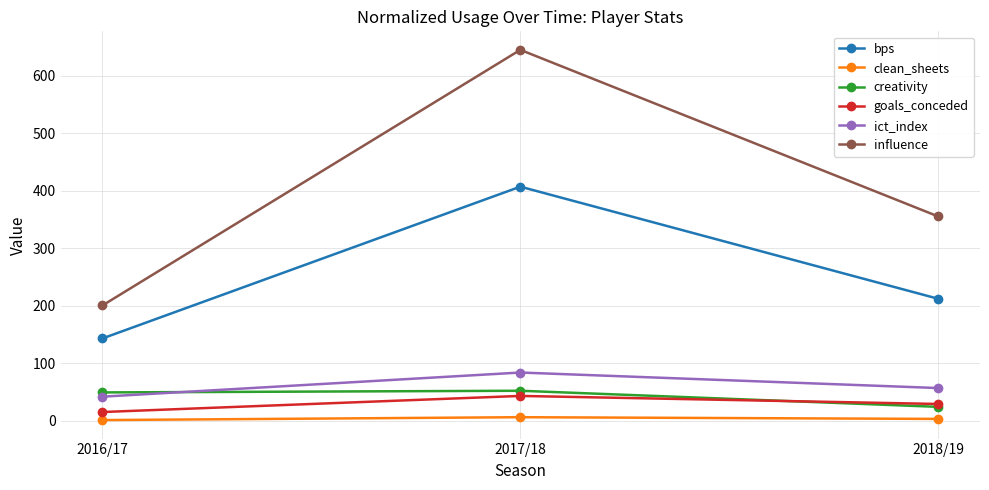

What is the sum of the goals_conceded values at 2016/17 and 2018/19?

44.0